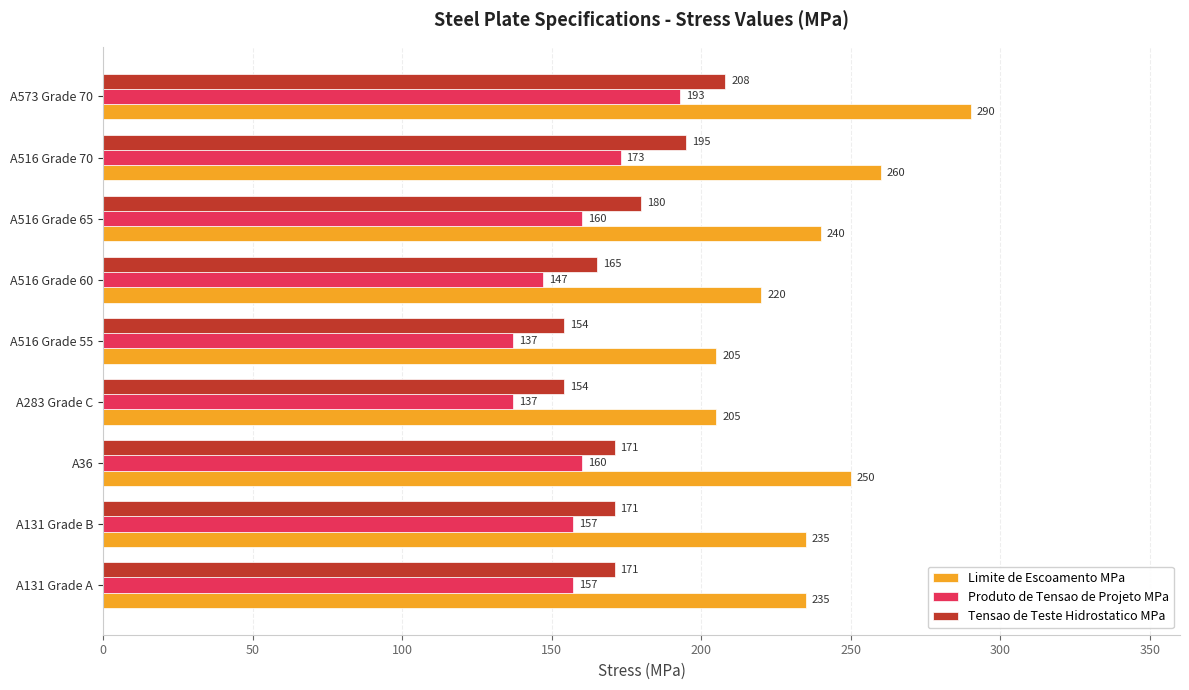

What is the minimum value shown in the chart?

137